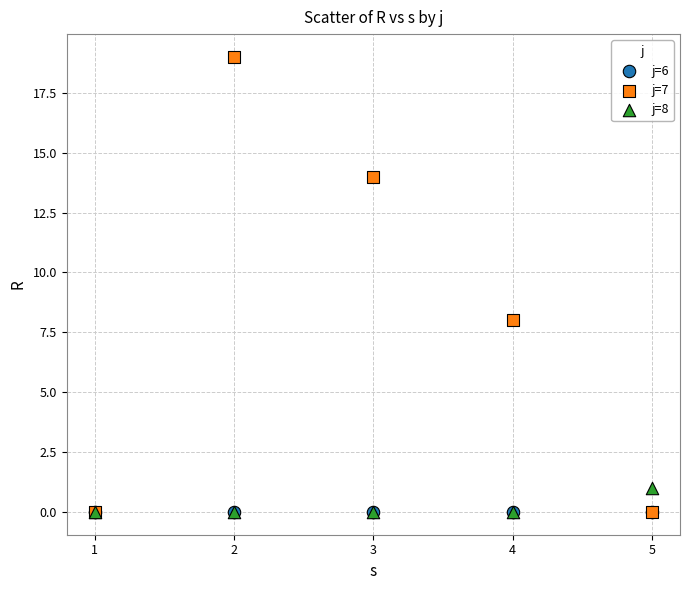

In the j=7 series, what Y value is closest to 9?

8